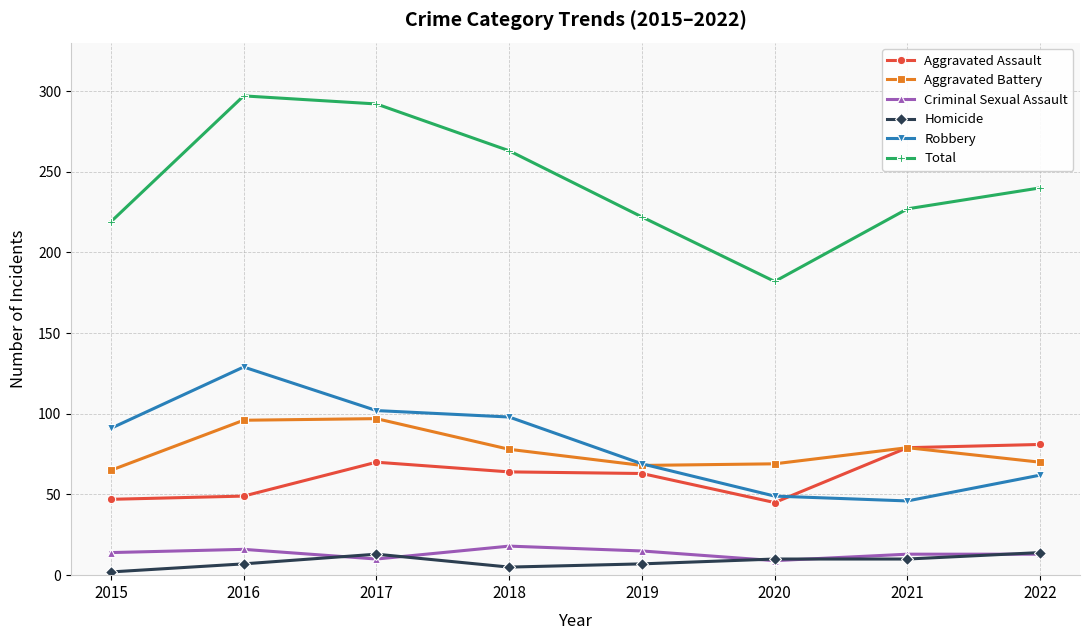

What is the greatest value displayed?

297